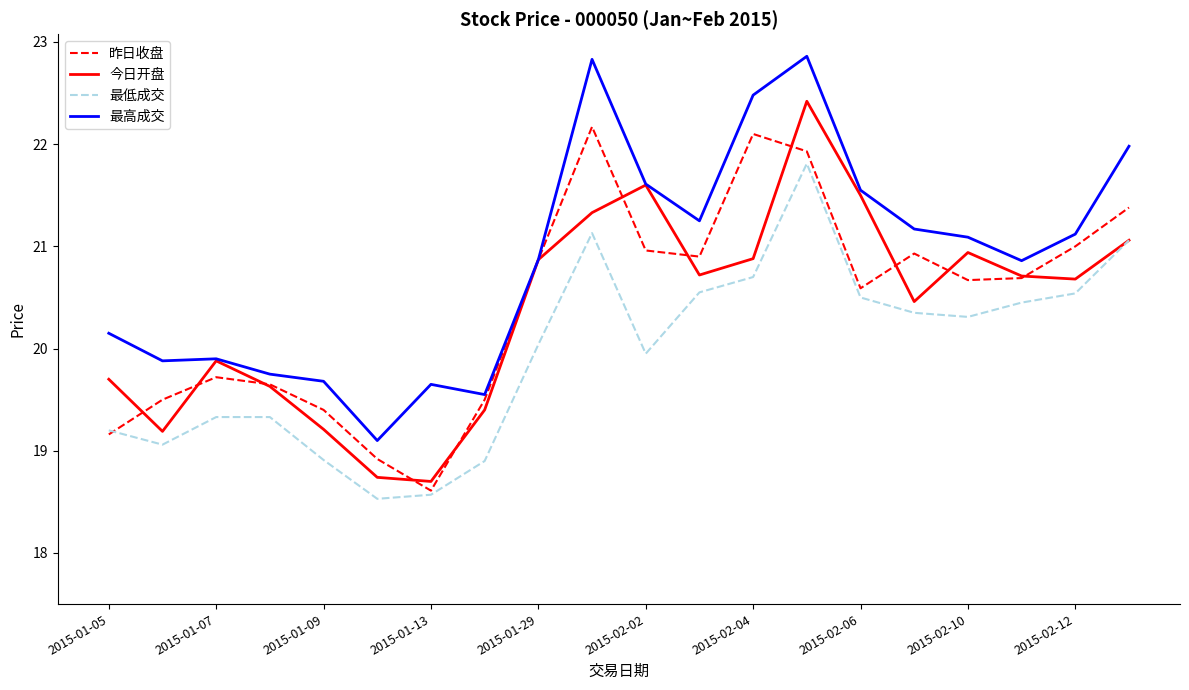

What is the minimum value for 最高成交?

19.1